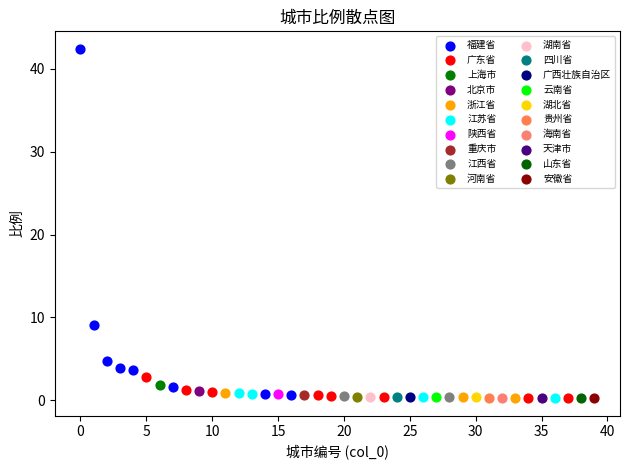

What are all the series names shown in the legend?

福建省, 广东省, 上海市, 北京市, 浙江省, 江苏省, 陕西省, 重庆市, 江西省, 河南省, 湖南省, 四川省, 广西壮族自治区, 云南省, 湖北省, 贵州省, 海南省, 天津市, 山东省, 安徽省